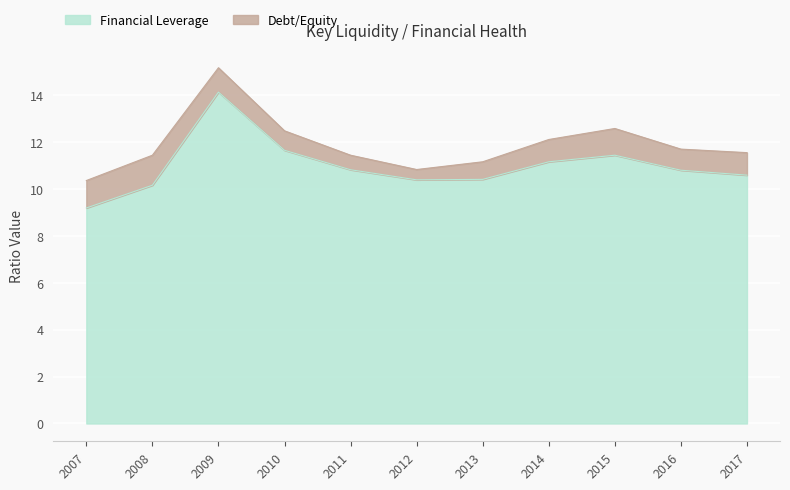

What is the difference between the maximum and minimum values?

4.9